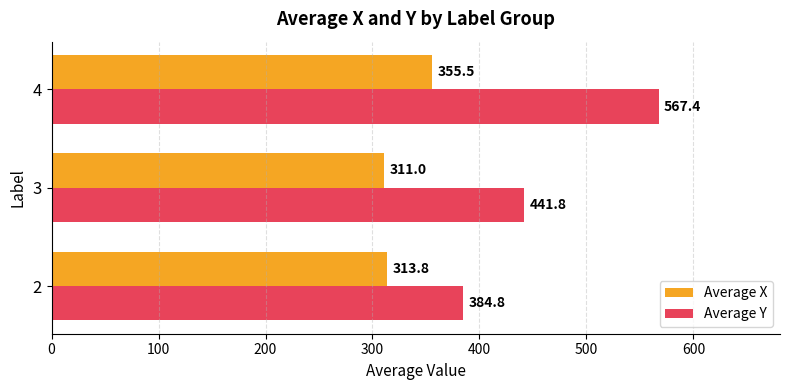

What is the sum of all Average X values?

980.3